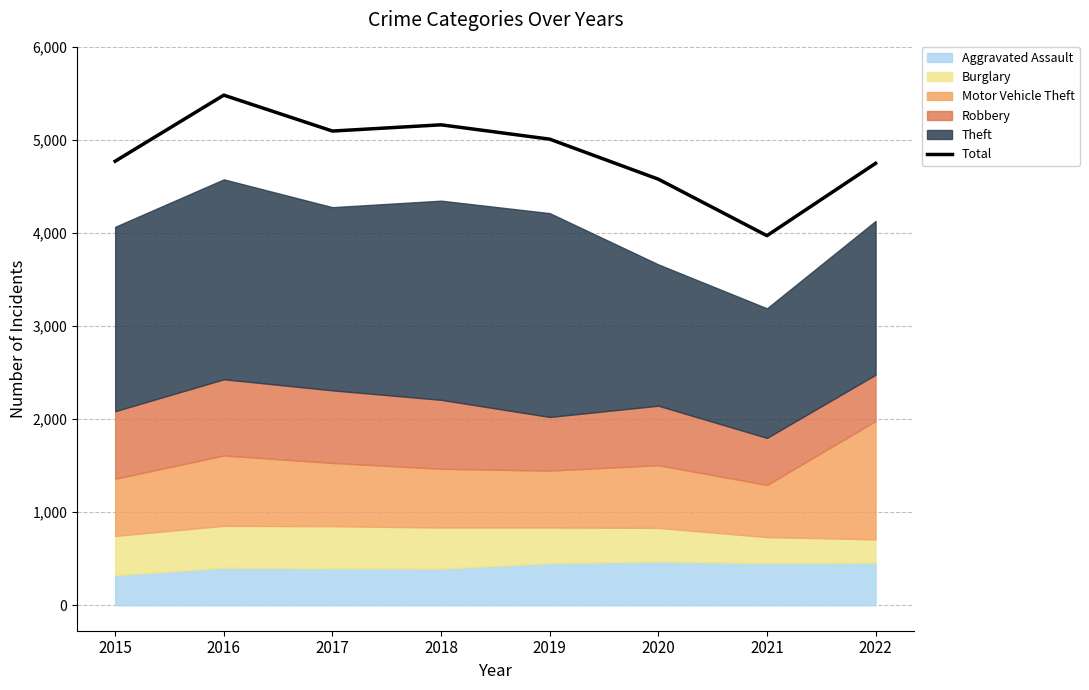

Is it true that the value at 2017 is 8401?

False